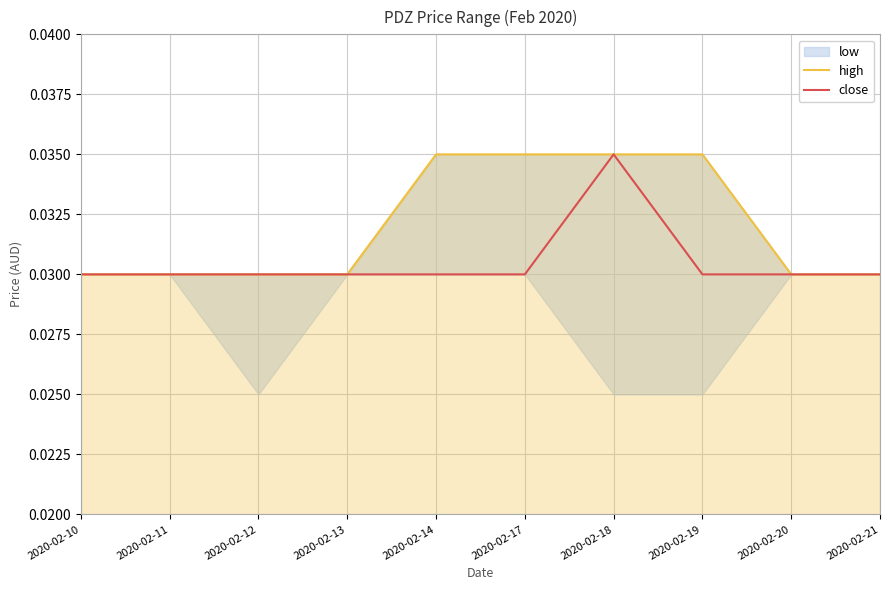

True or false: close and high cross at least once.

False